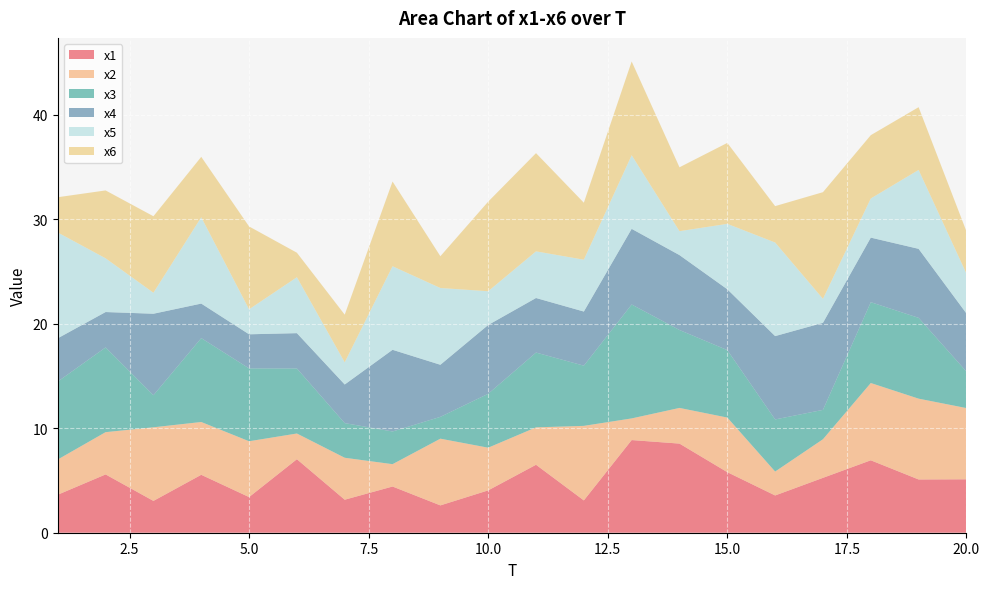

Reading left to right, extract all data points from this chart.

x1: 1=3.6	2=5.6	3=3.0	4=5.5	5=3.4	6=7.0	7=3.2	8=4.4	9=2.6	10=4.1	11=6.5	12=3.1	13=8.9	14=8.5	15=5.8	16=3.6	17=5.3	18=6.9	19=5.1	20=5.1
x2: 1=3.4	2=4.0	3=7.0	4=5.1	5=5.3	6=2.5	7=4.0	8=2.1	9=6.4	10=4.1	11=3.6	12=7.1	13=2.1	14=3.4	15=5.2	16=2.3	17=3.7	18=7.4	19=7.7	20=6.8
x3: 1=7.5	2=8.1	3=3.1	4=8.0	5=7.0	6=6.2	7=3.3	8=3.1	9=2.1	10=5.2	11=7.2	12=5.8	13=10.9	14=7.5	15=6.5	16=5.0	17=2.8	18=7.7	19=7.7	20=3.5
x4: 1=4.1	2=3.4	3=7.8	4=3.3	5=3.3	6=3.4	7=3.7	8=7.8	9=5.0	10=6.6	11=5.2	12=5.2	13=7.2	14=7.2	15=5.8	16=8.0	17=8.3	18=6.2	19=6.6	20=5.6
x5: 1=10.1	2=5.1	3=2.0	4=8.3	5=2.4	6=5.4	7=2.1	8=8.0	9=7.3	10=3.2	11=4.5	12=5.0	13=7.0	14=2.3	15=6.3	16=9.0	17=2.3	18=3.7	19=7.6	20=3.8
x6: 1=3.4	2=6.5	3=7.3	4=5.8	5=7.9	6=2.3	7=4.6	8=8.1	9=3.0	10=8.6	11=9.4	12=5.5	13=9.0	14=6.1	15=7.7	16=3.5	17=10.2	18=6.1	19=6.0	20=4.0